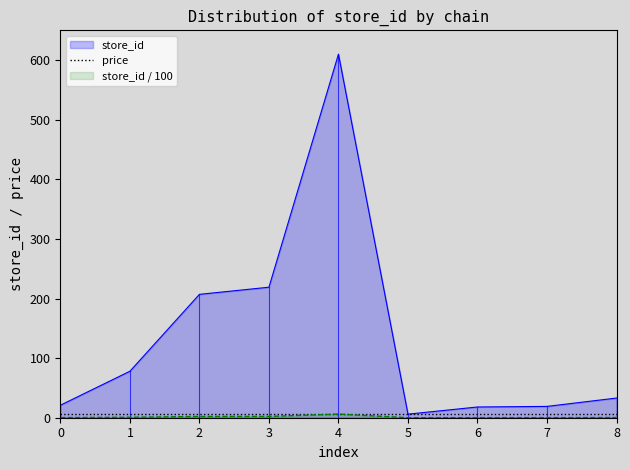

Which series has the largest range (max minus min)?

store_id